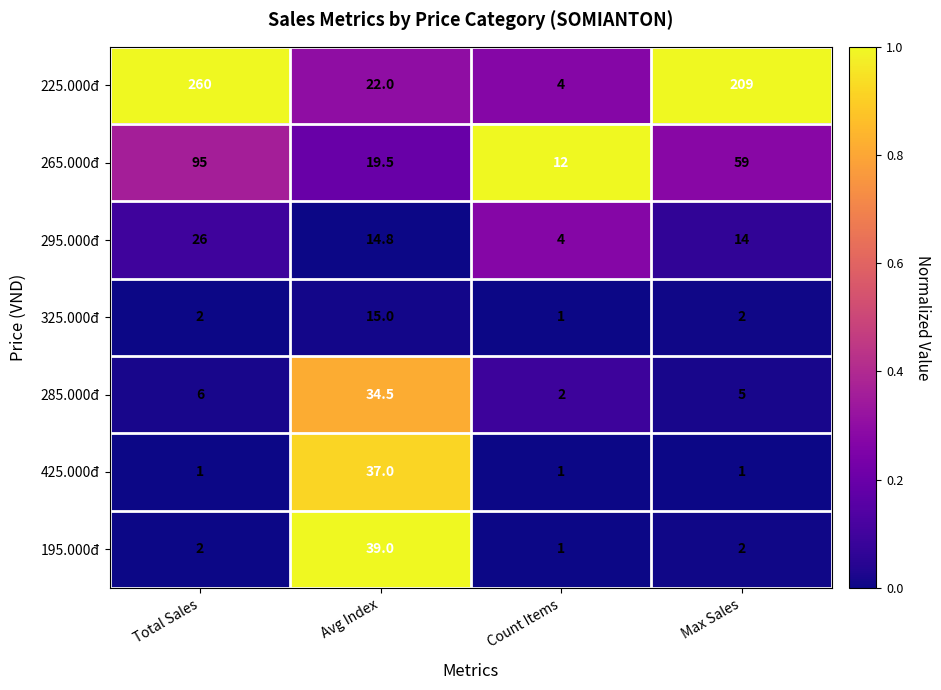

Rank the series by their maximum value, from highest to lowest.

225.000đ, 265.000đ, 195.000đ, 425.000đ, 285.000đ, 295.000đ, 325.000đ